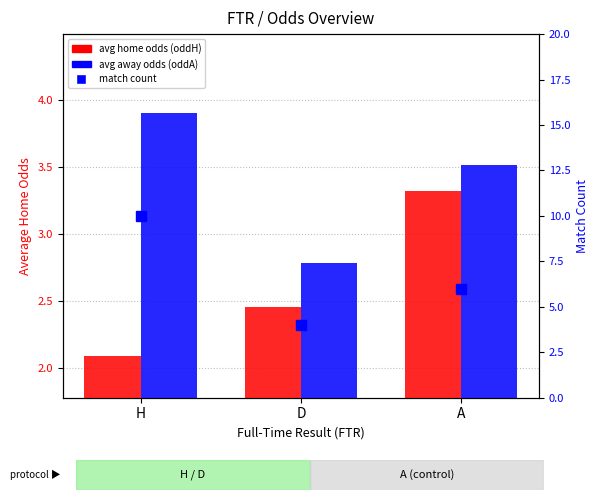

How many data points does each series have?

3